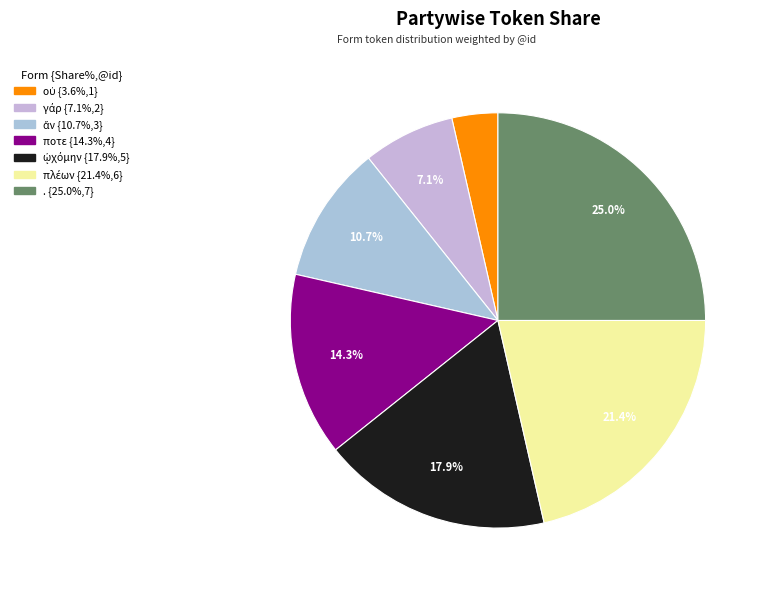

Count the number of slices in the pie.

7